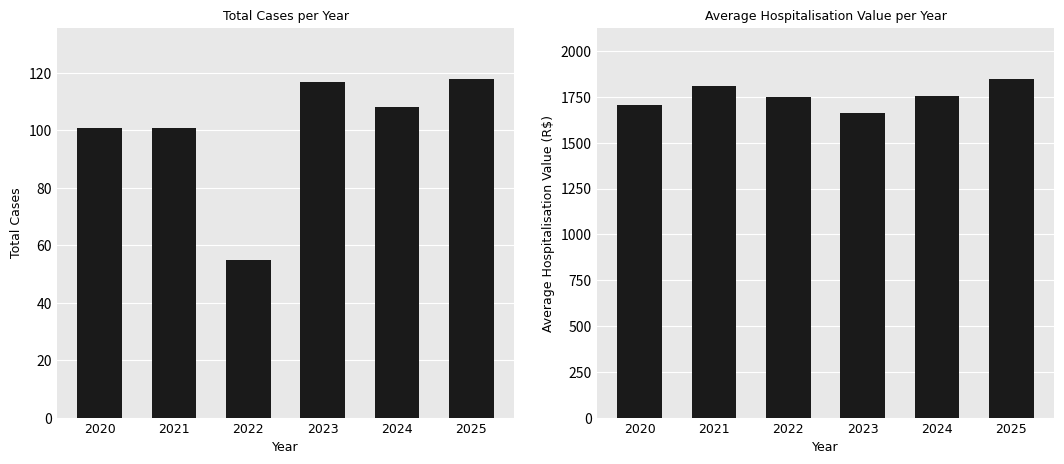

What is the value of the Valor_Medio_Internacao bar at the 6th from the left?

1849.2